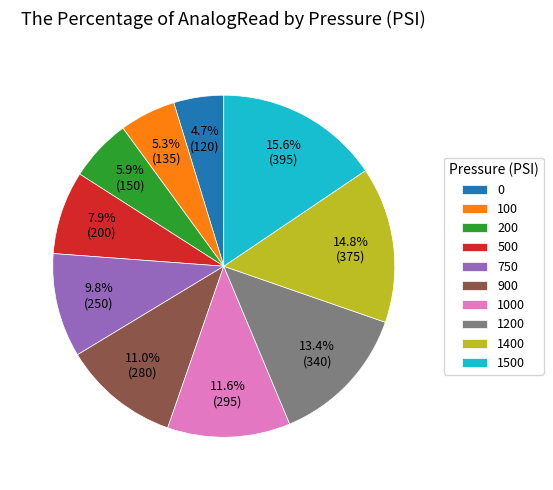

True or false: 1400 accounts for 15% of the total.

True